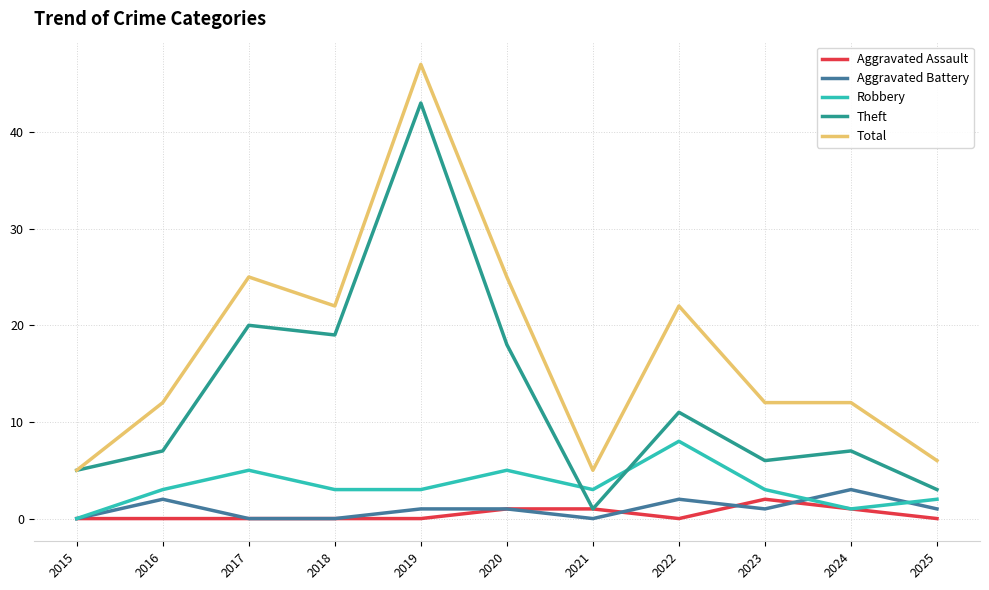

Is the value of Robbery at 2019 greater than the value of Aggravated Battery at 2015?

Yes